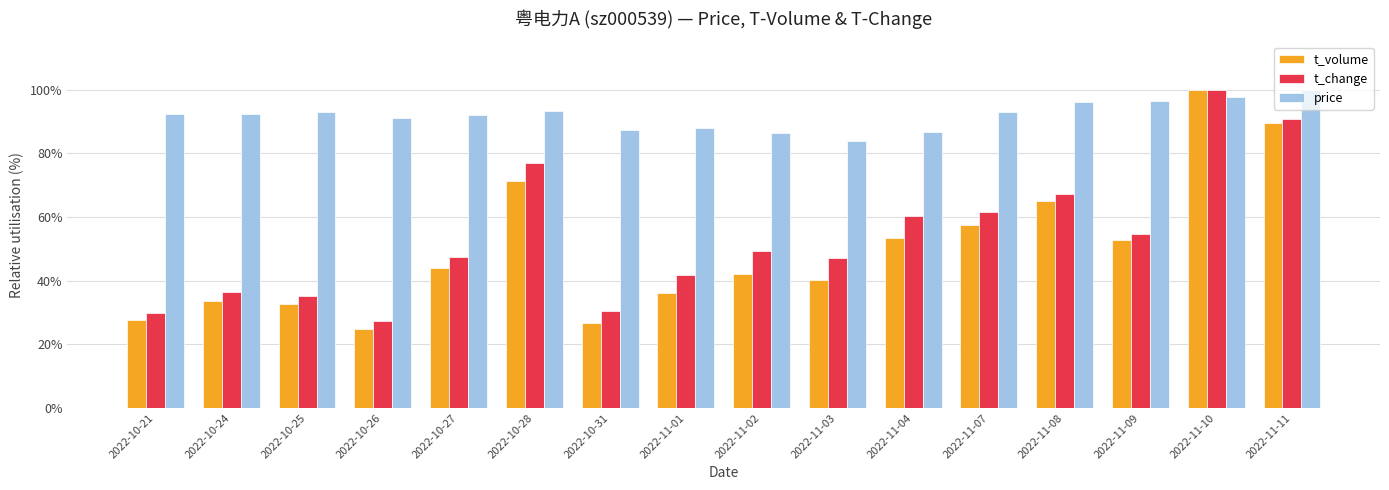

Which series has the largest total across all categories?

price